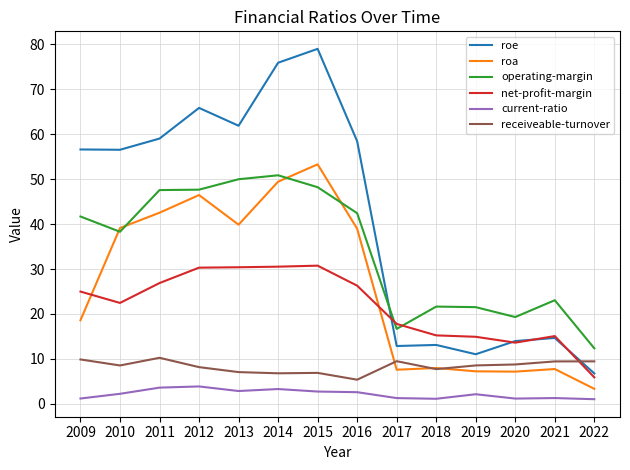

What is the lowest value of the net-profit-margin series?

5.9